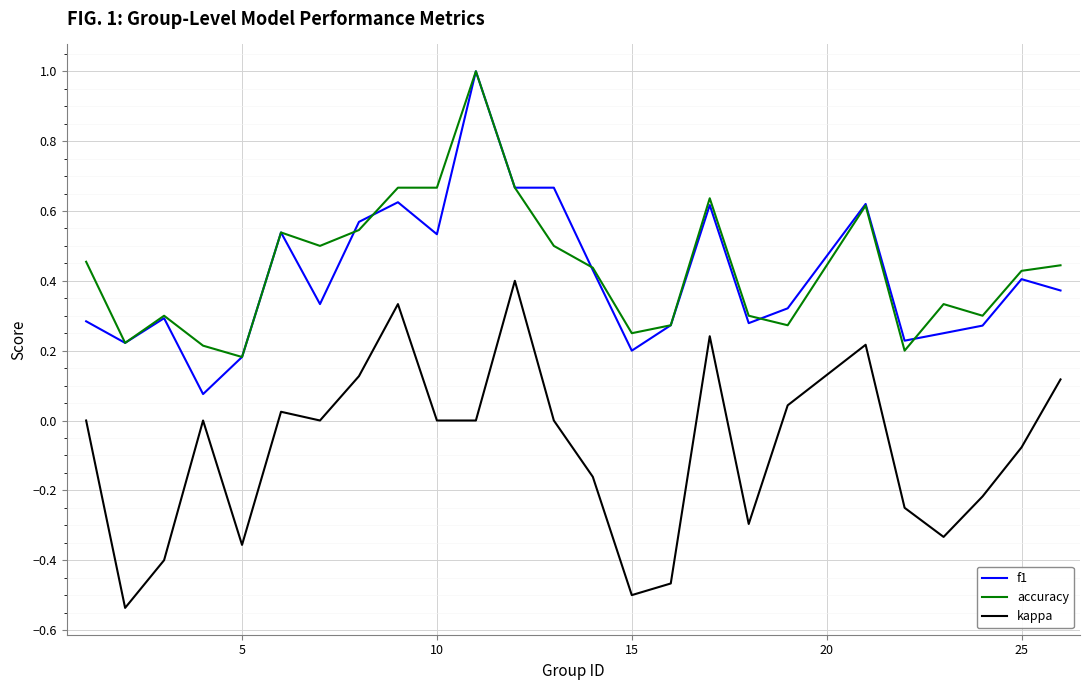

True or false: kappa and accuracy cross at least once.

False